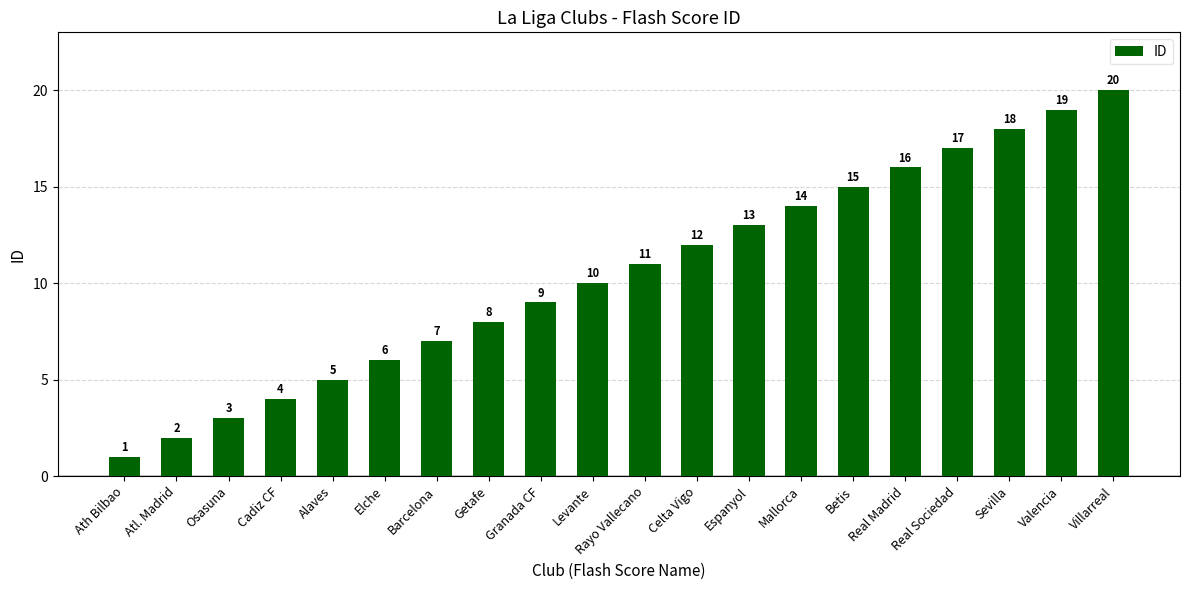

Reading right to left, what are all the values shown in this chart?

Villarreal=20	Valencia=19	Sevilla=18	Real Sociedad=17	Real Madrid=16	Betis=15	Mallorca=14	Espanyol=13	Celta Vigo=12	Rayo Vallecano=11	Levante=10	Granada CF=9	Getafe=8	Barcelona=7	Elche=6	Alaves=5	Cadiz CF=4	Osasuna=3	Atl. Madrid=2	Ath Bilbao=1